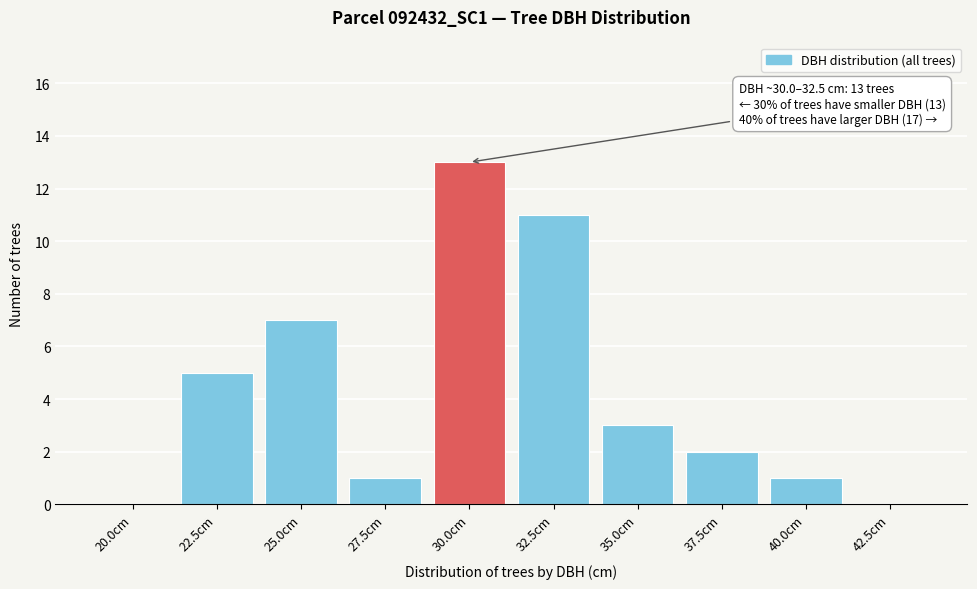

Reading left to right, extract all data points from this chart.

20.0cm=0	22.5cm=5	25.0cm=7	27.5cm=1	30.0cm=13	32.5cm=11	35.0cm=3	37.5cm=2	40.0cm=1	42.5cm=0